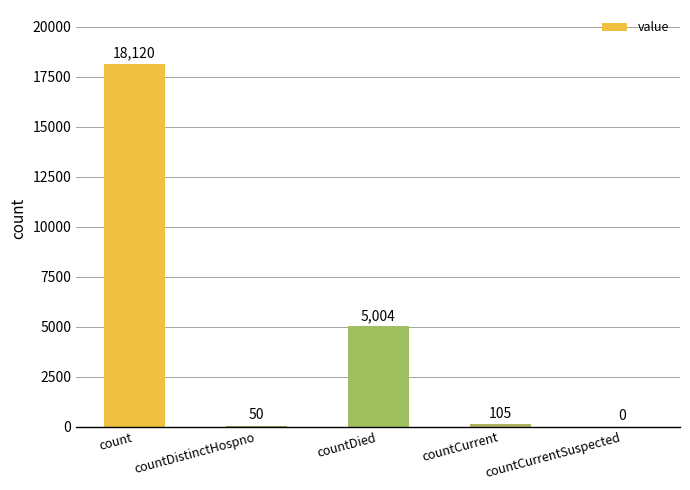

Are the bars horizontal?

No